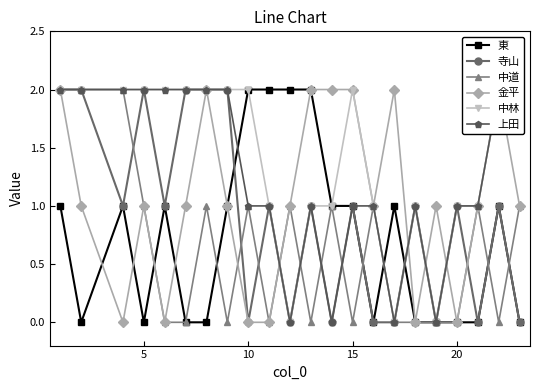

True or false: 上田 and 中林 cross at least once.

False